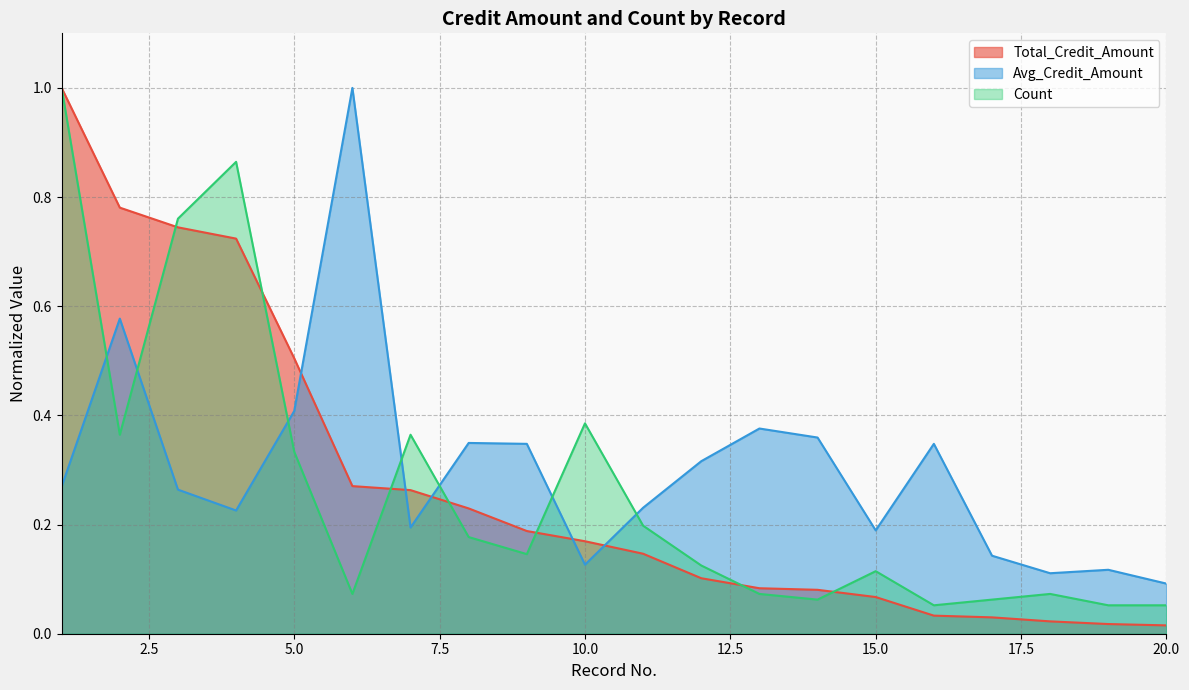

How many categories are shown in the chart?

20